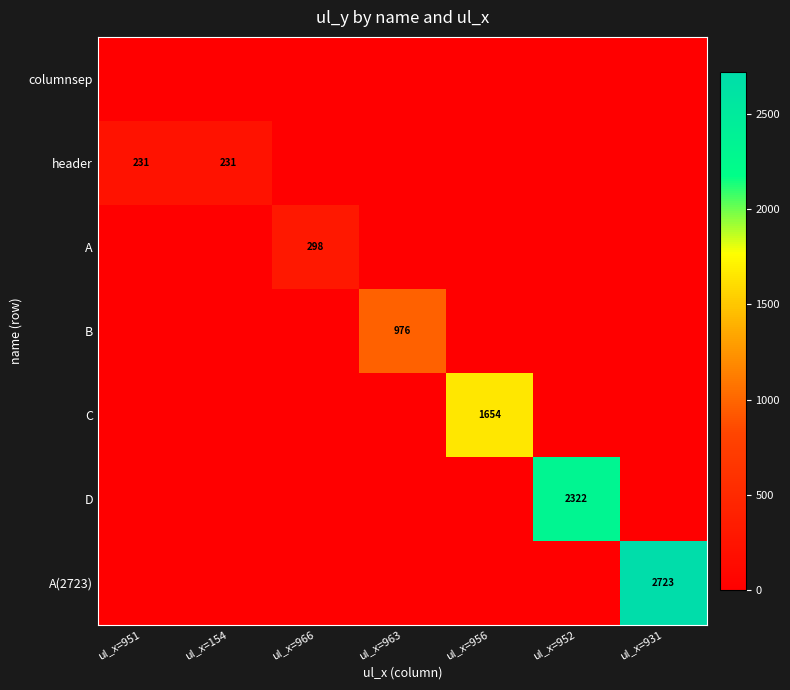

What is the difference between the highest and lowest values at ul_x=956?

1654